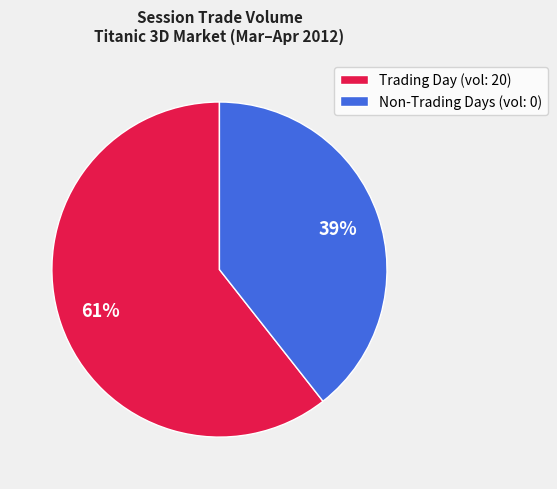

Is there any slice that represents more than half of the pie?

Yes